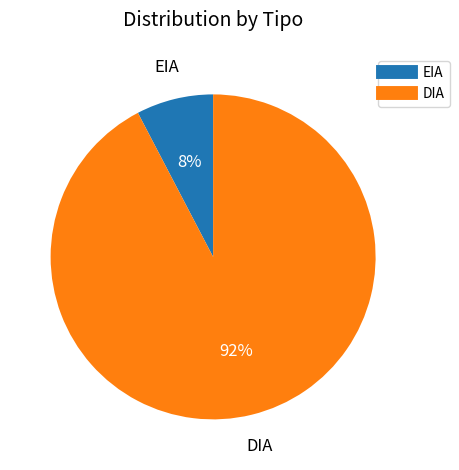

Between EIA and DIA, which is larger?

DIA